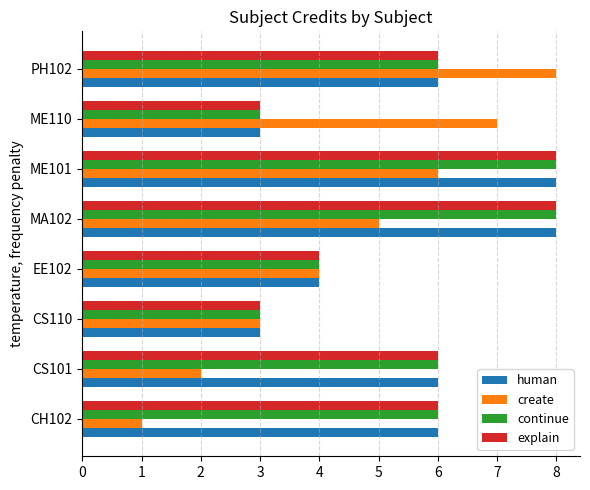

Which label corresponds to the smallest value in the chart?

CH102